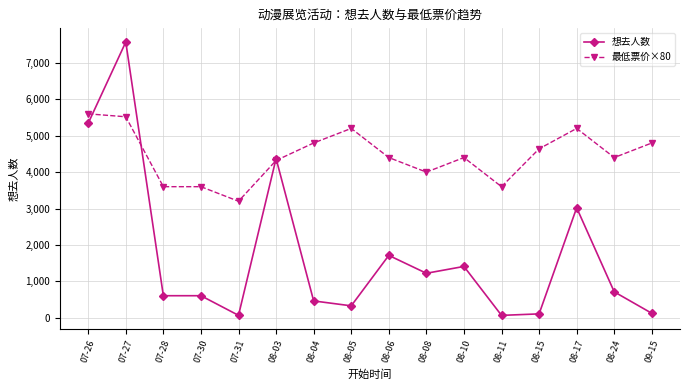

What position from the right is 08-17?

3